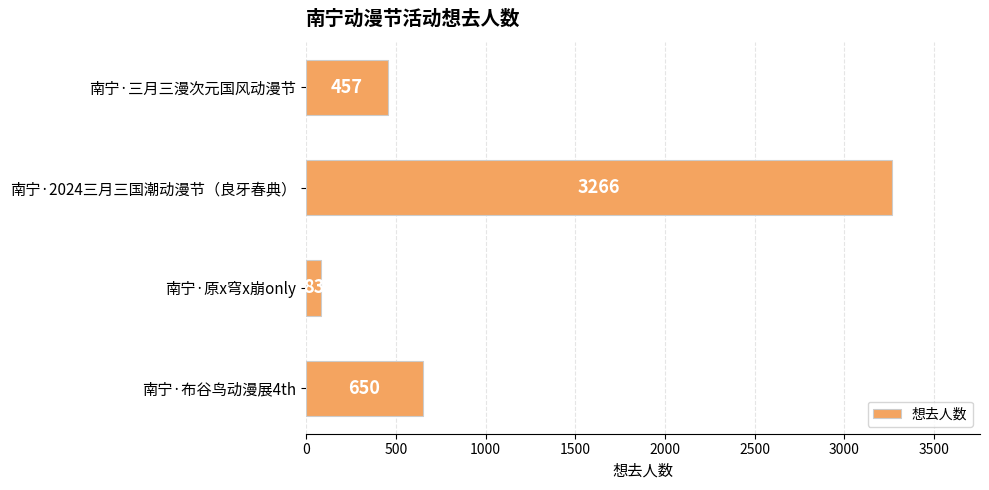

What is the sum of all values?

4456